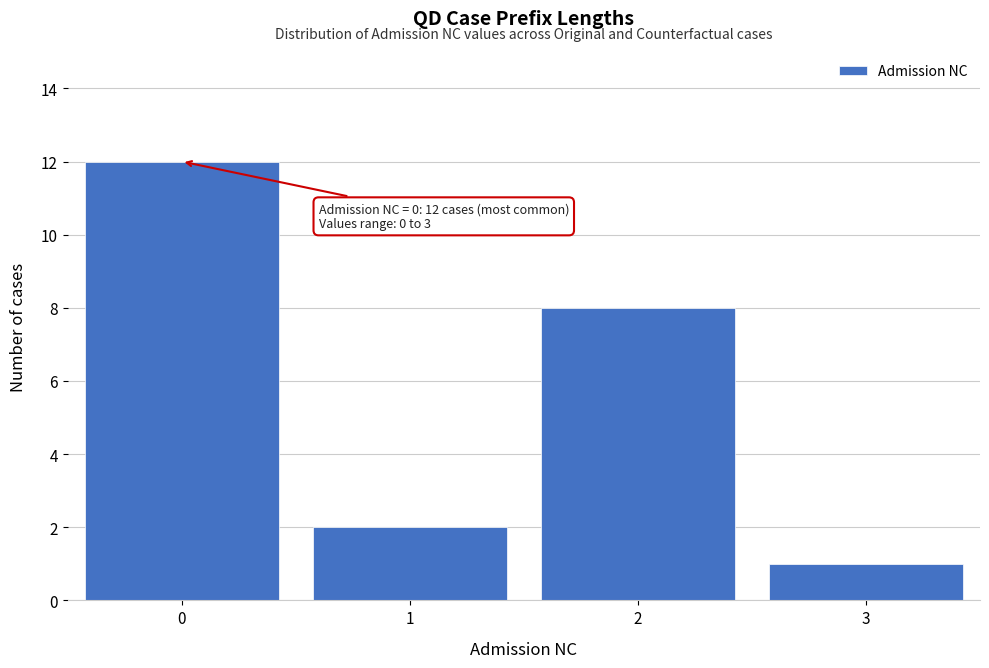

Over which range of the x-axis is the bar tallest?

-0.5 to 0.5